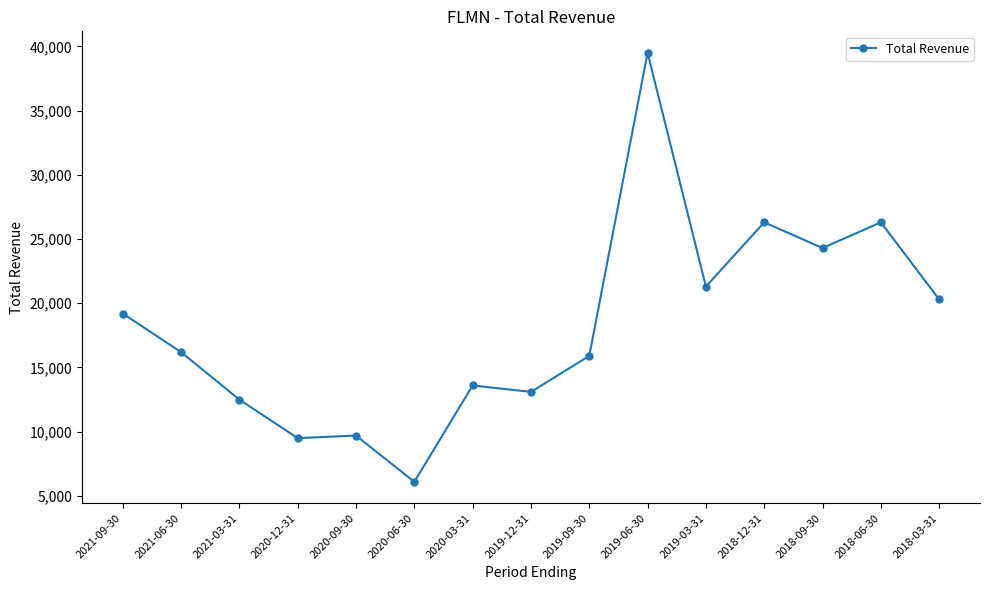

Approximately how many times larger is the value at 2018-06-30 compared to 2021-06-30?

1.6